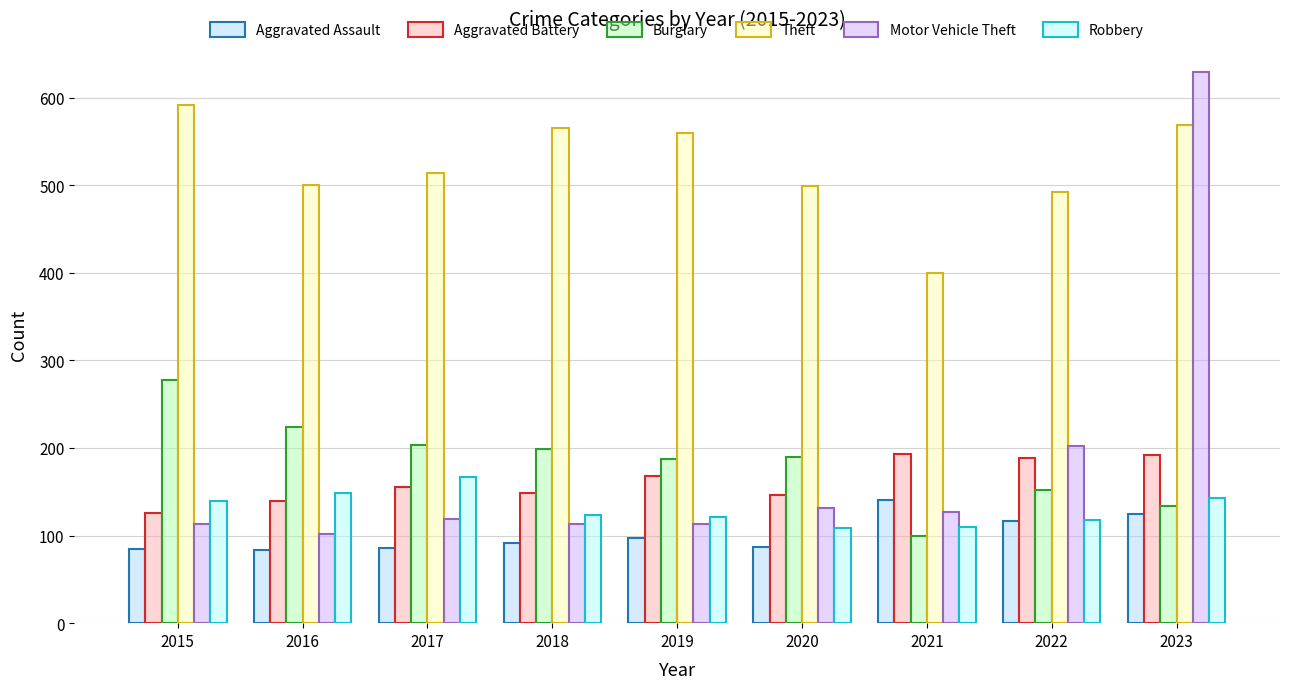

Which series changed the most between 2015 and 2016?

Theft